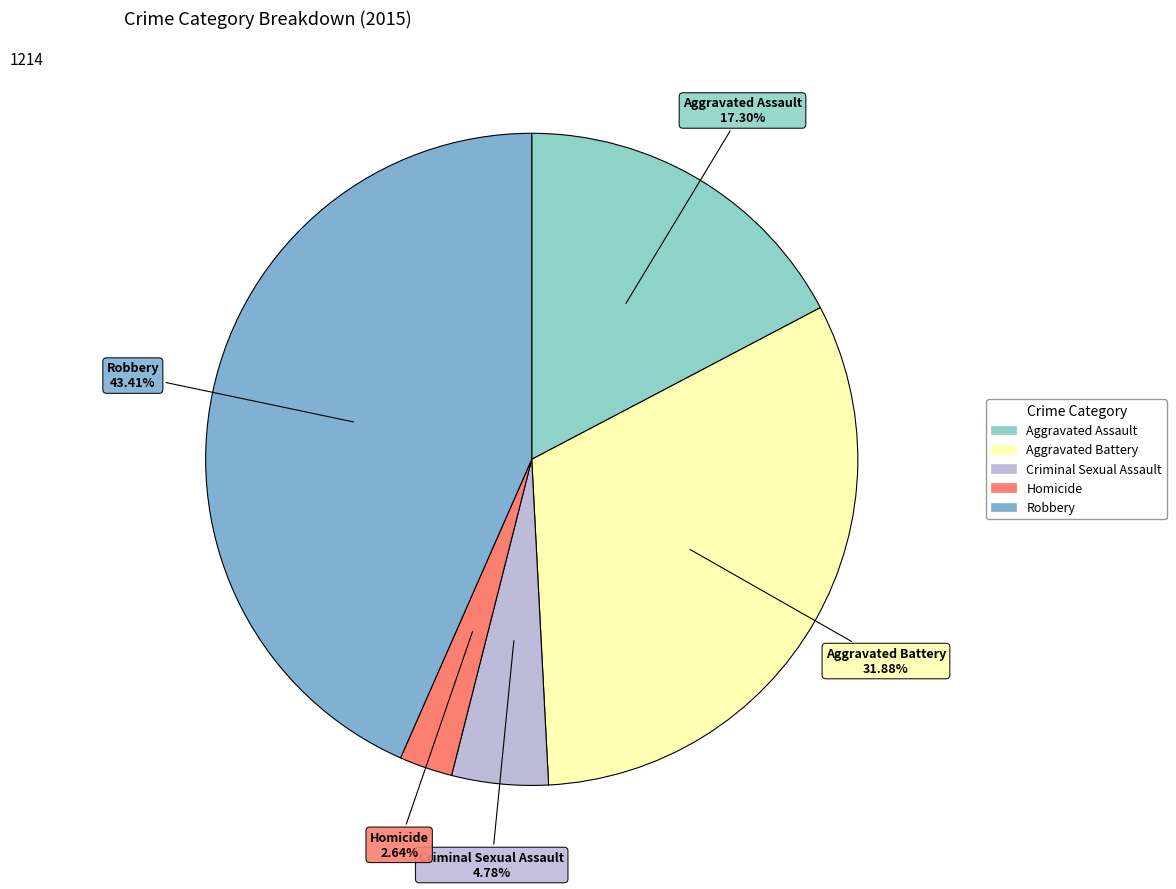

Which has a higher value, Aggravated Battery or Homicide?

Aggravated Battery